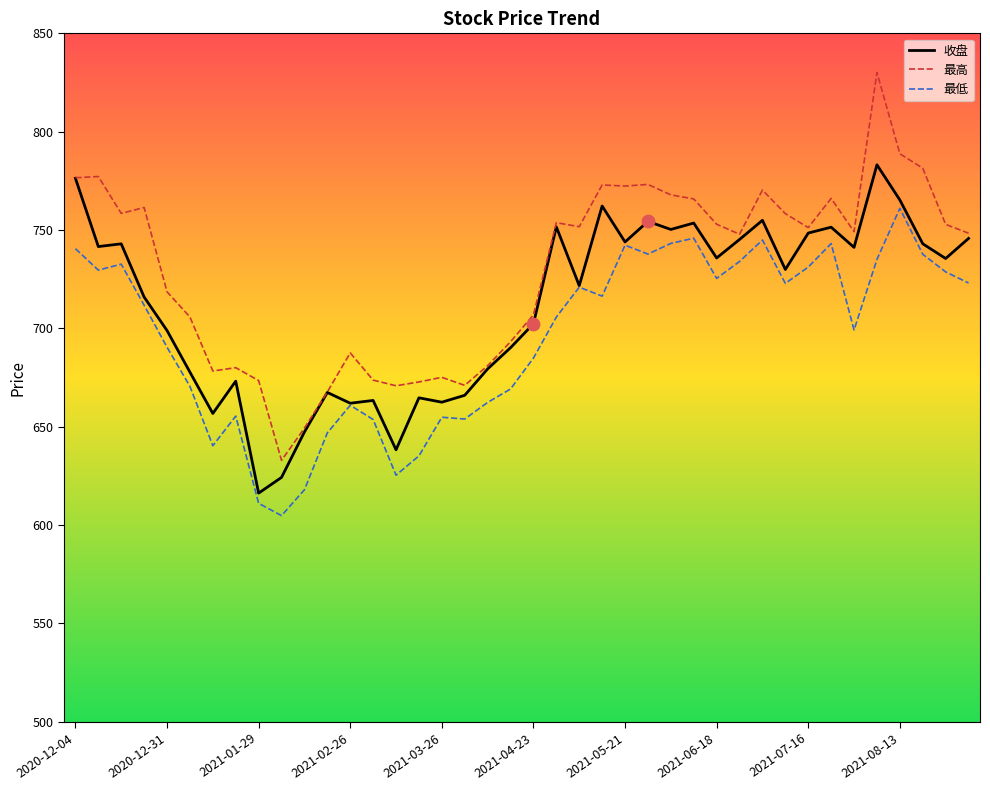

True or false: 最高 and 最低 cross at least once.

False